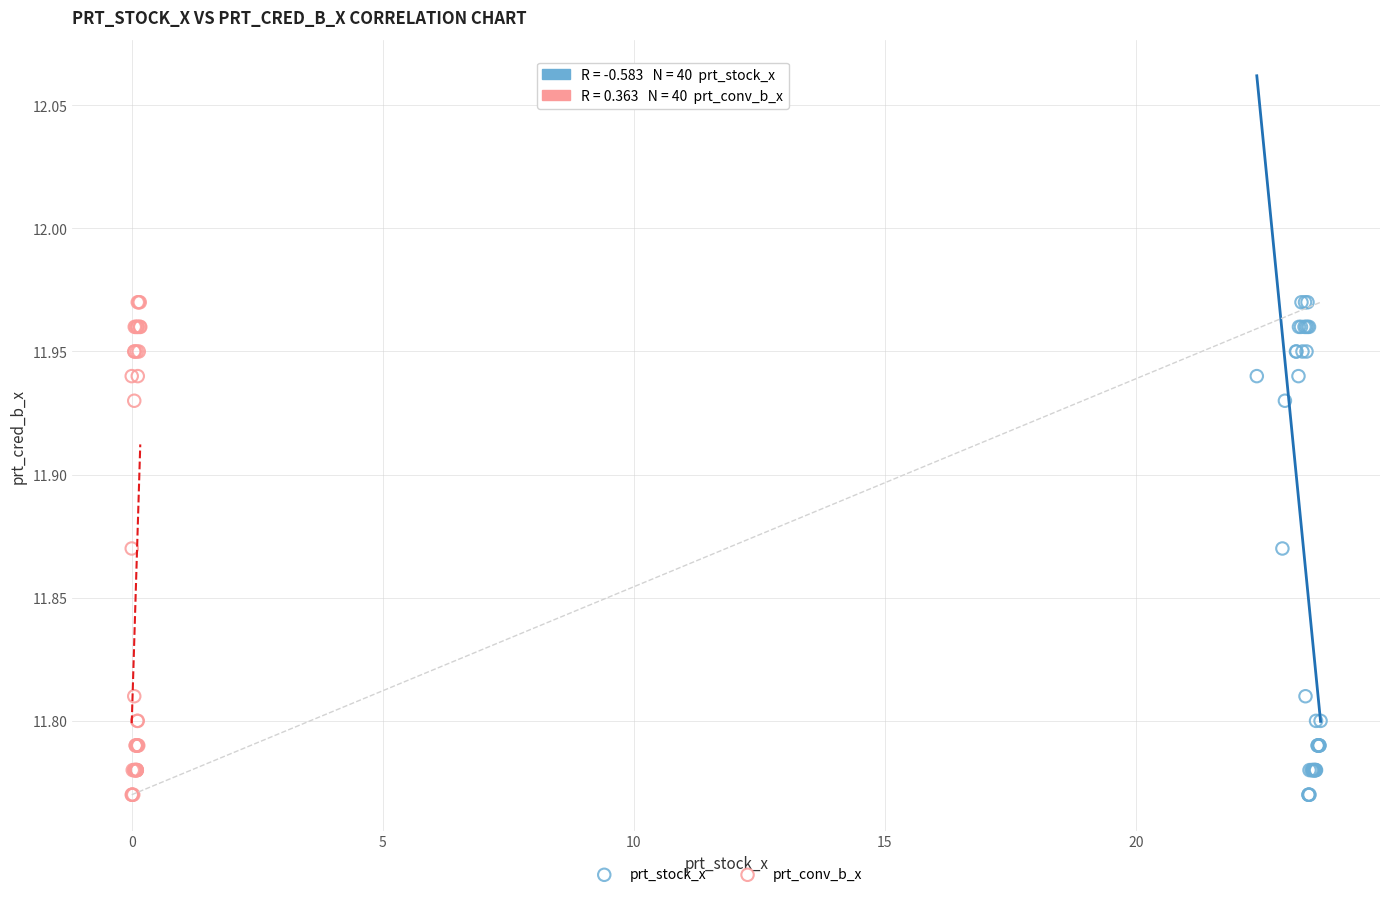

What are all the series names shown in the legend?

prt_stock_x, prt_conv_b_x